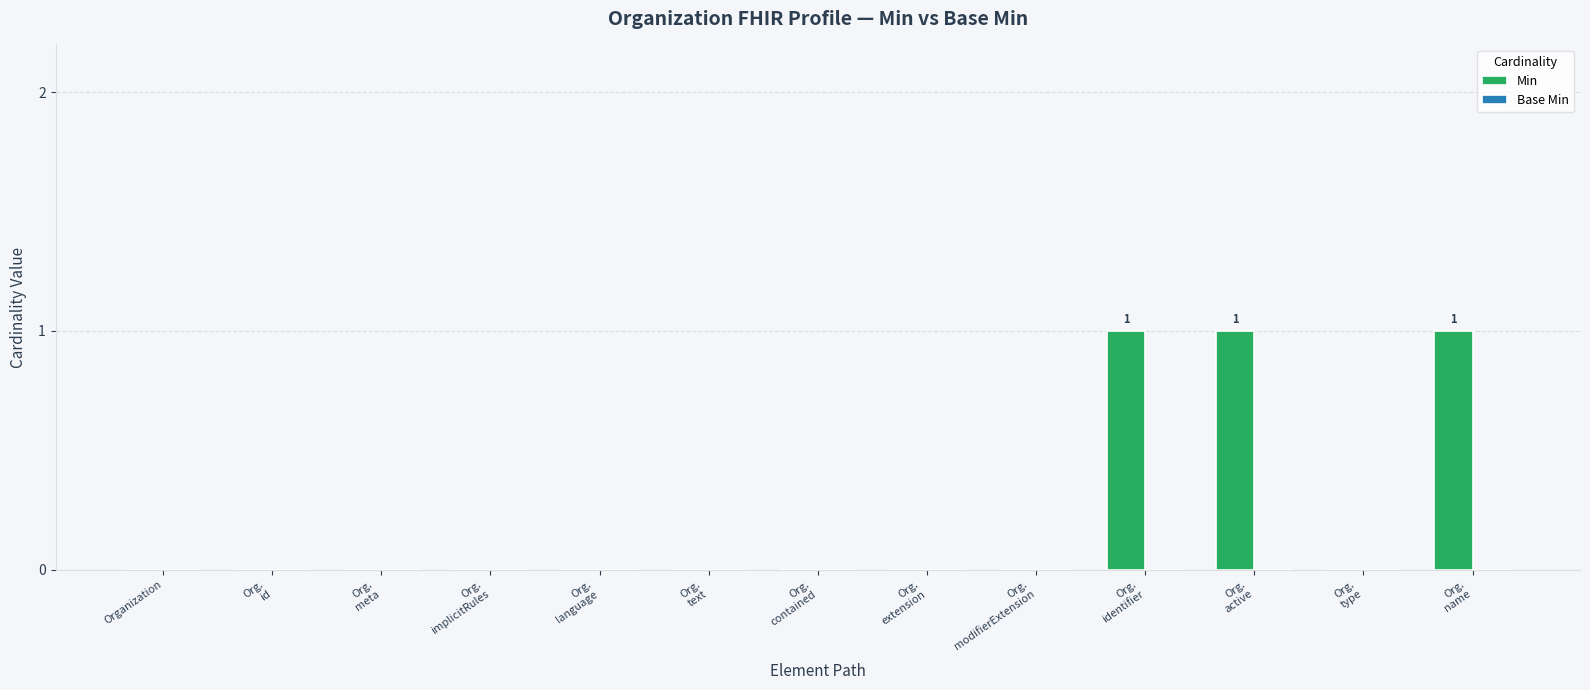

Are the bars horizontal?

No